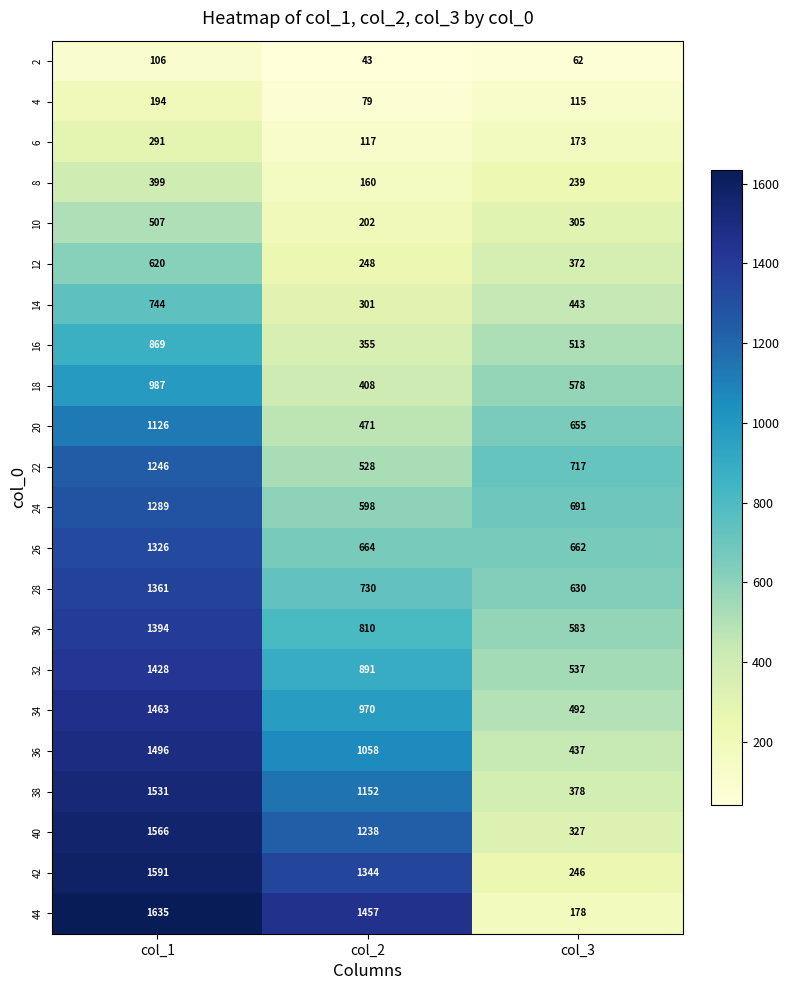

At how many categories does at least one series exceed 760?

2